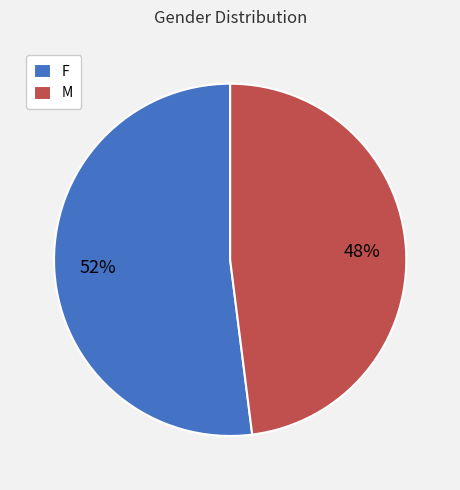

Between M and F, which is larger?

F